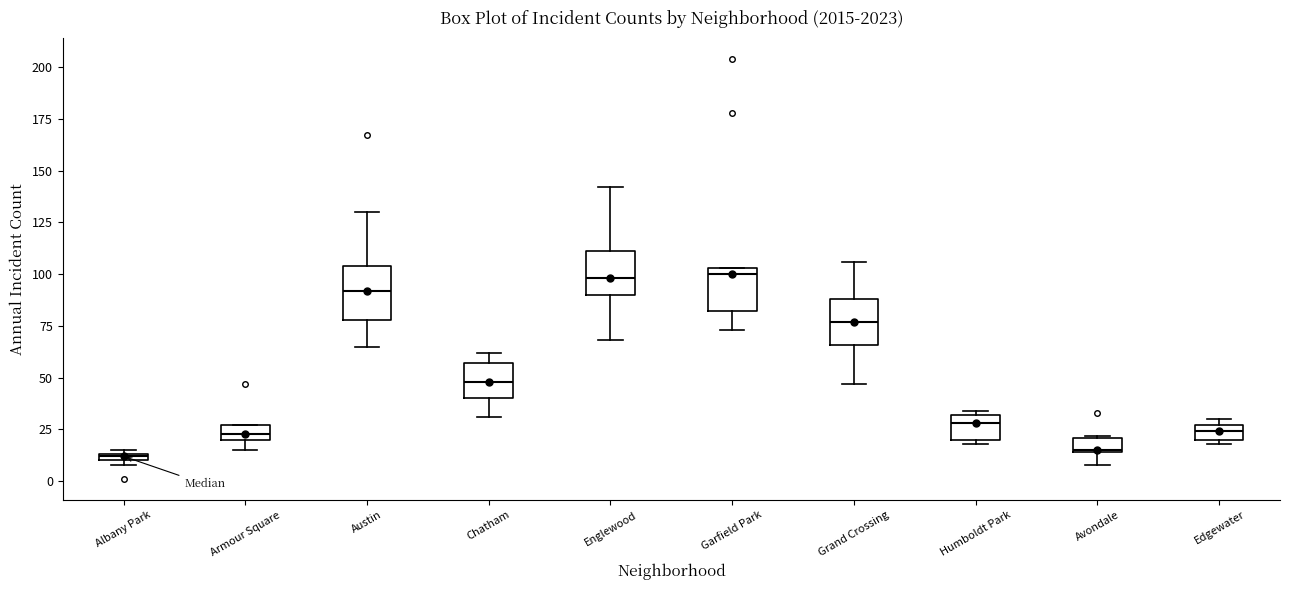

Where is the upper edge of the box for Edgewater on the y-axis? The values are not printed on the chart, so give them approximately, as read against the axis.

25